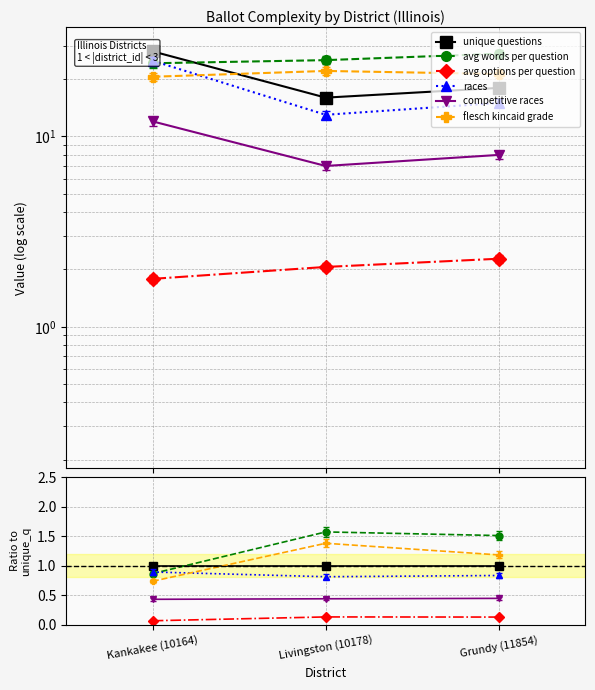

How many lines are shown in the chart?

6